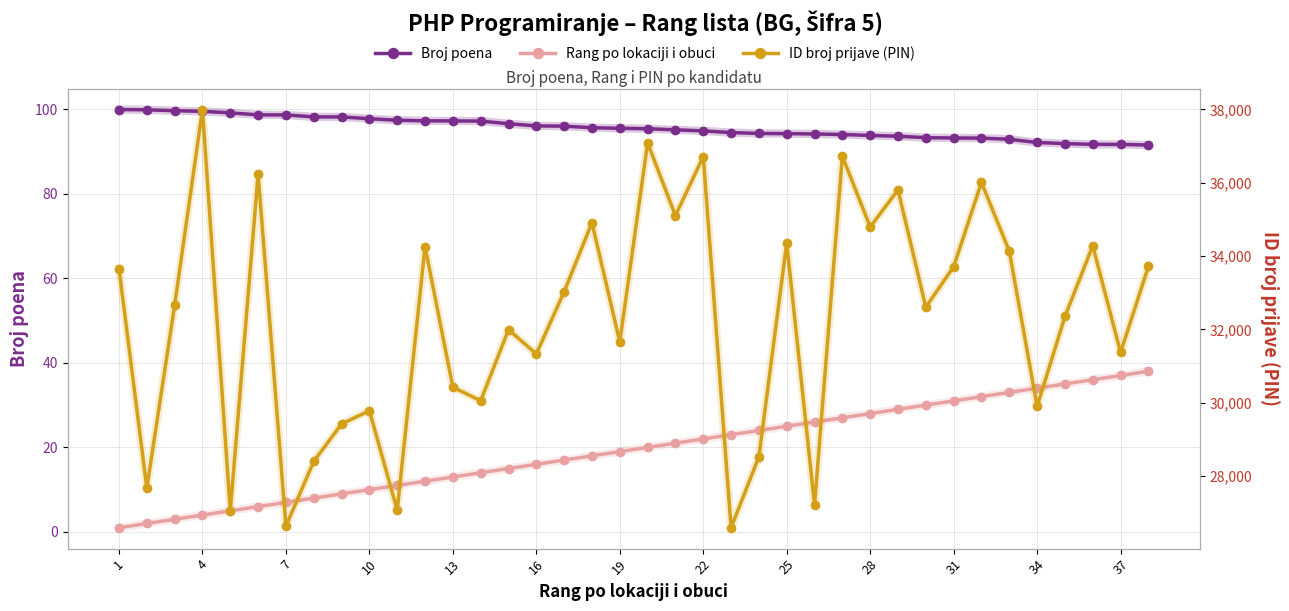

How many values in the Broj poena series exceed 95?

21